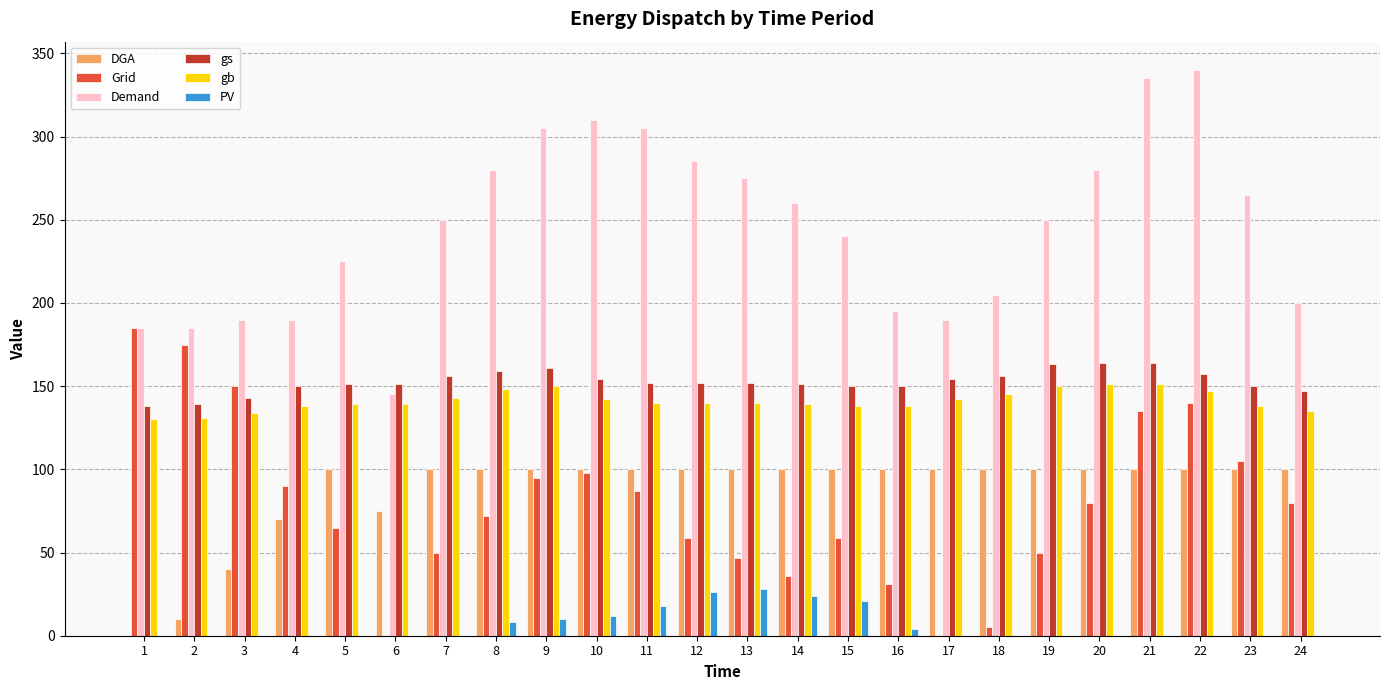

How many categories are shown in the chart?

24